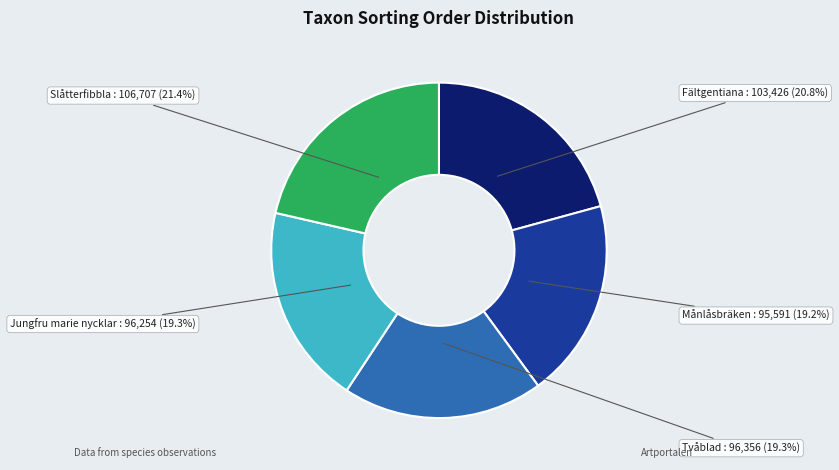

Does any single category account for the majority?

No